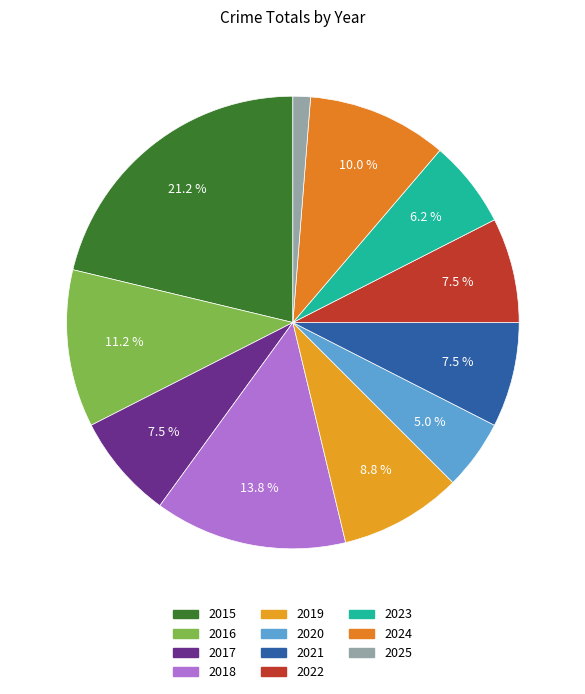

Count the number of slices in the pie.

11